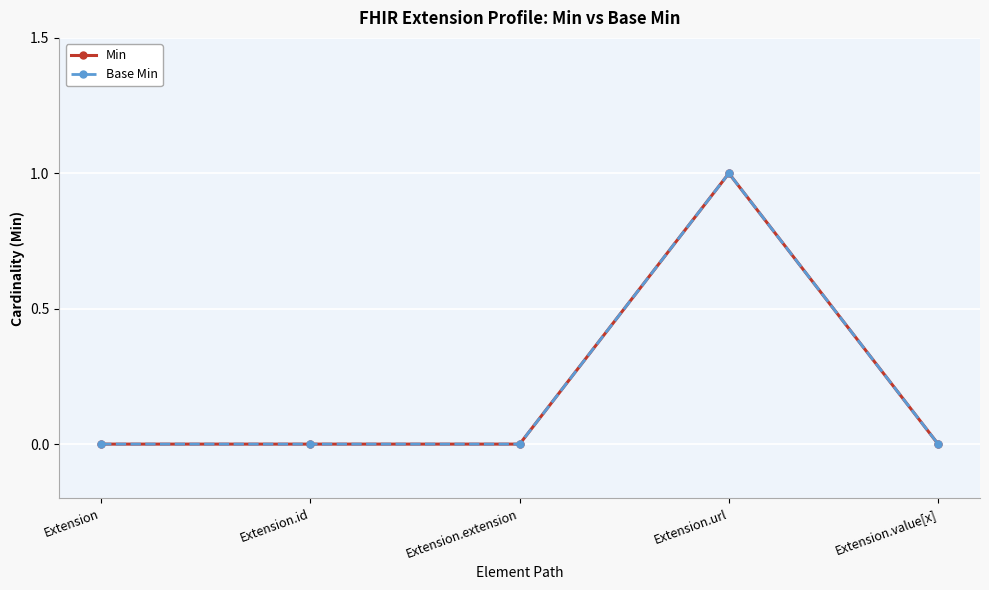

In Min, how many points are higher than both neighbors (excluding endpoints)?

1